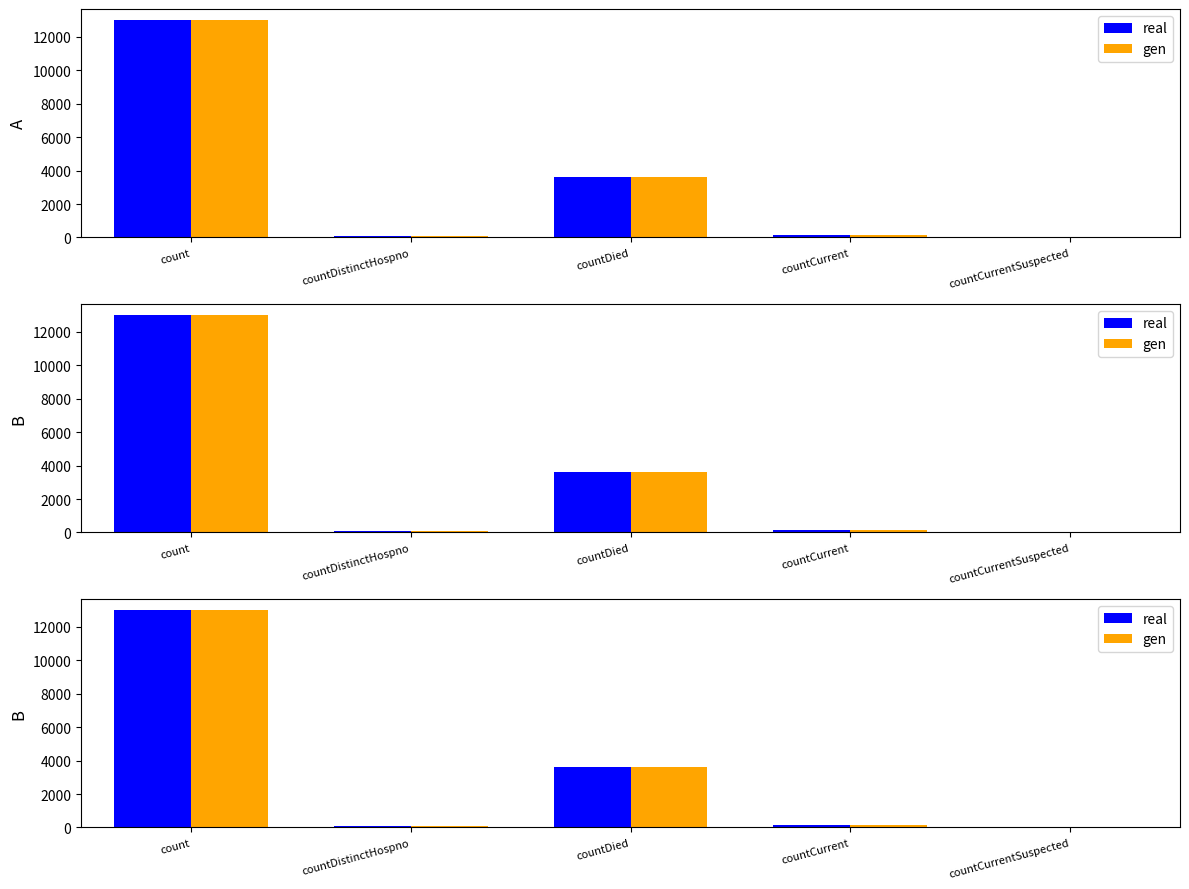

Which has a higher value, countDistinctHospno or count?

count